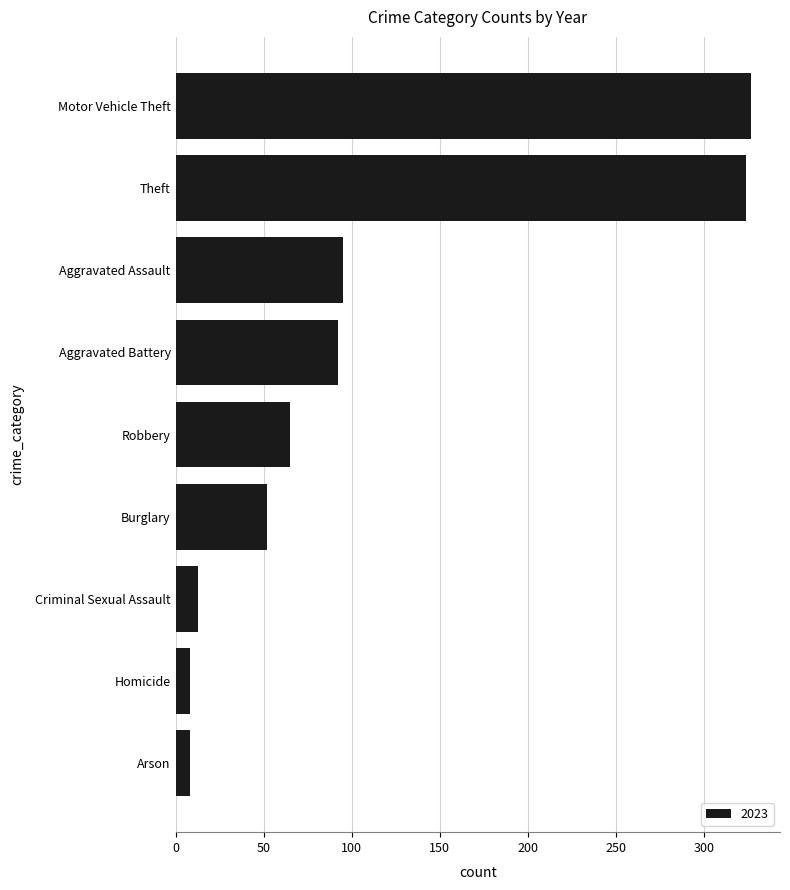

What is the ratio of the value at Theft to the value at Aggravated Battery?

3.5